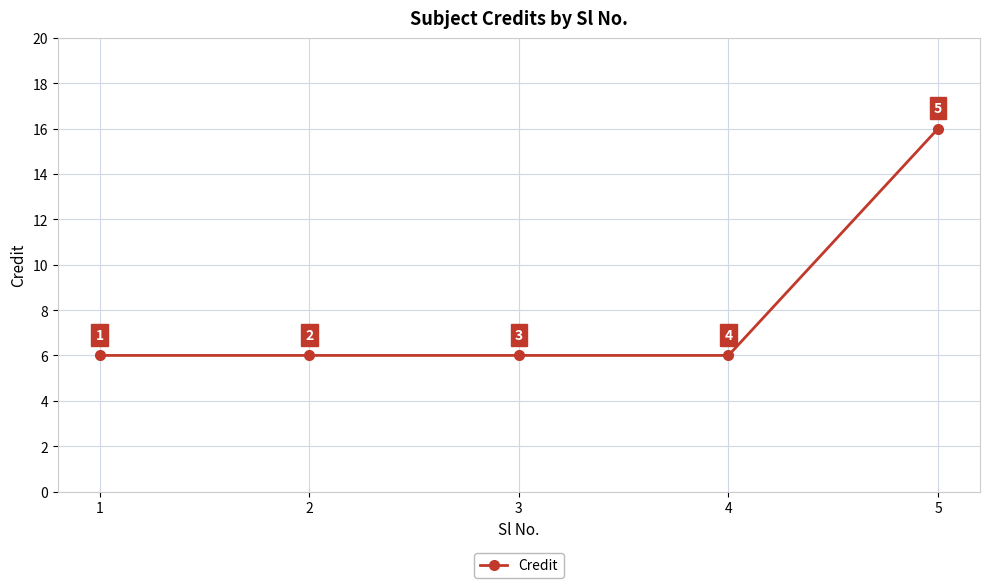

Which label corresponds to the largest value in the chart?

5